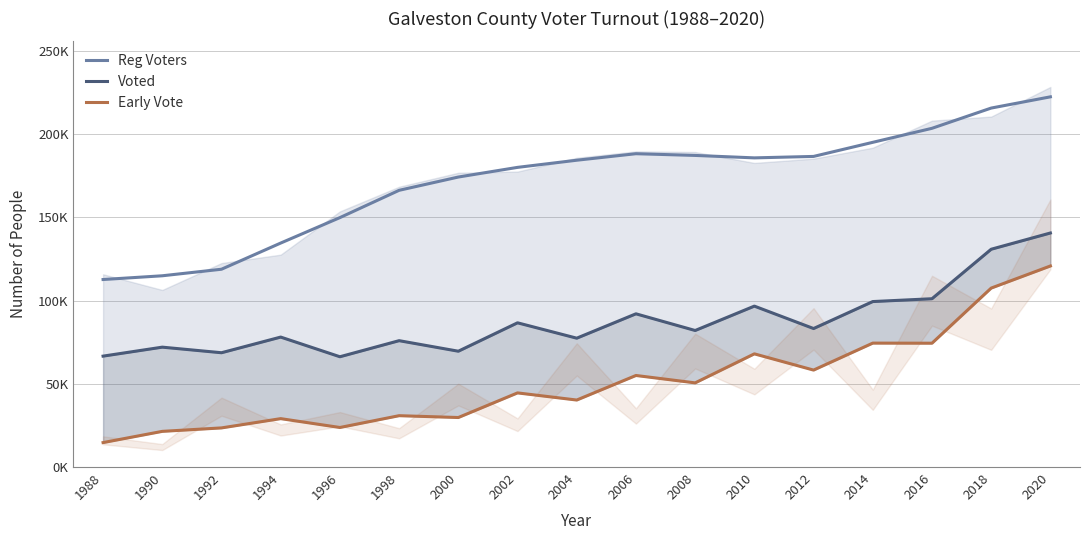

List the series in order of their peak value, highest first.

Reg Voters, Voted, Early Vote